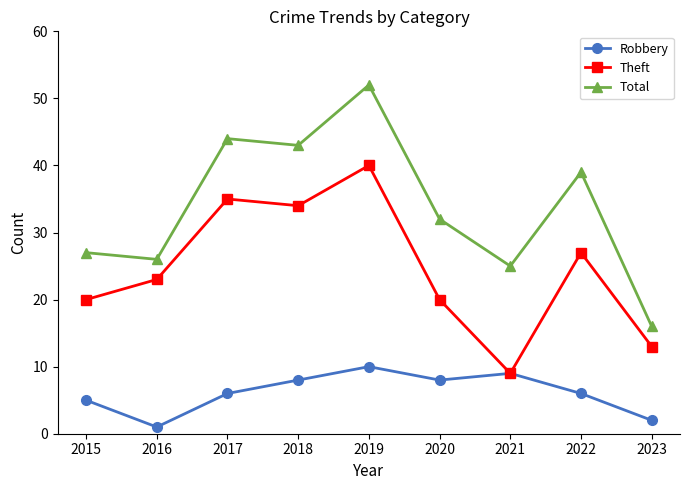

Which series changed the most between 2016 and 2020?

Robbery